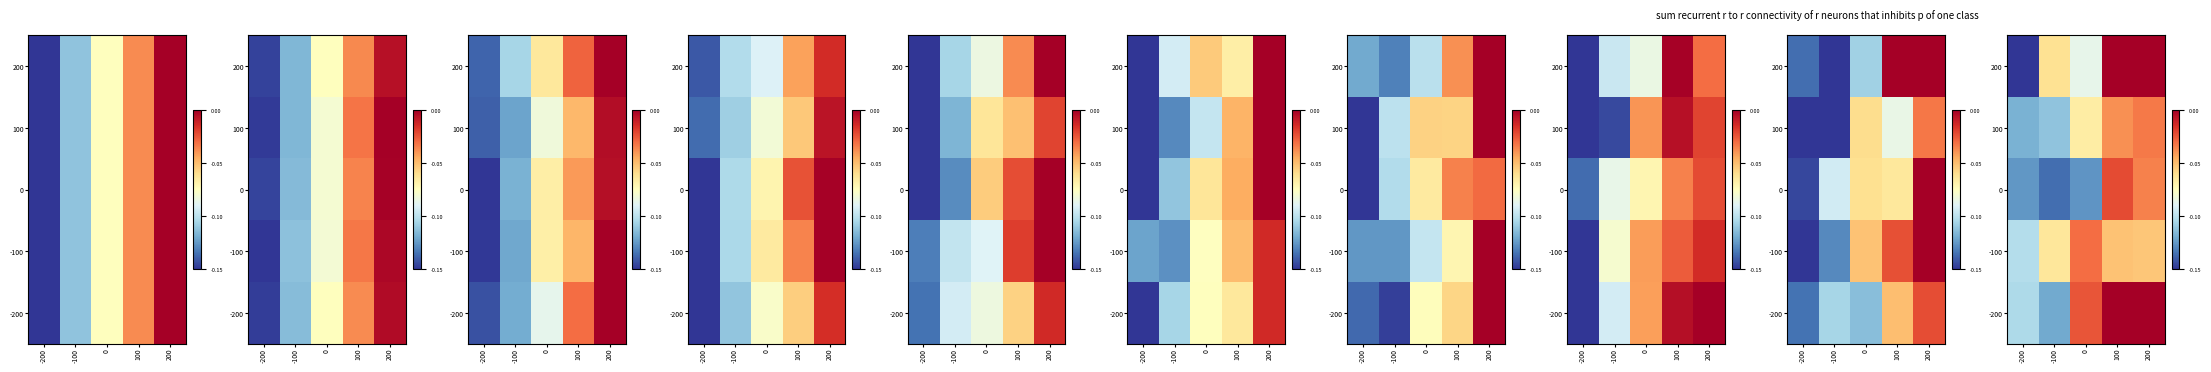

Which category has the highest value across all series?

200